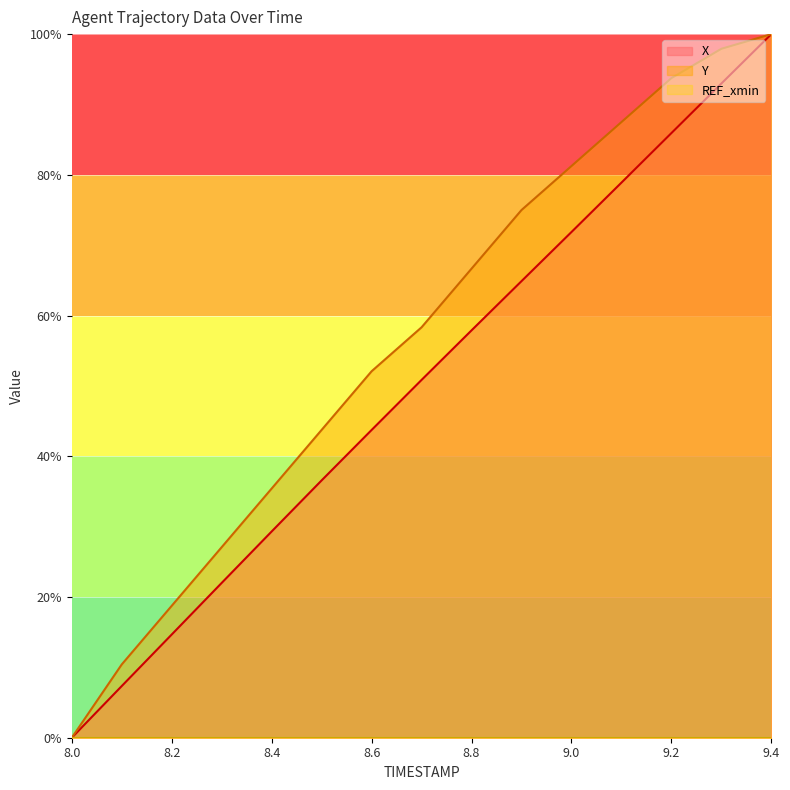

What is the difference between the highest and lowest values at 8.6?

52.1